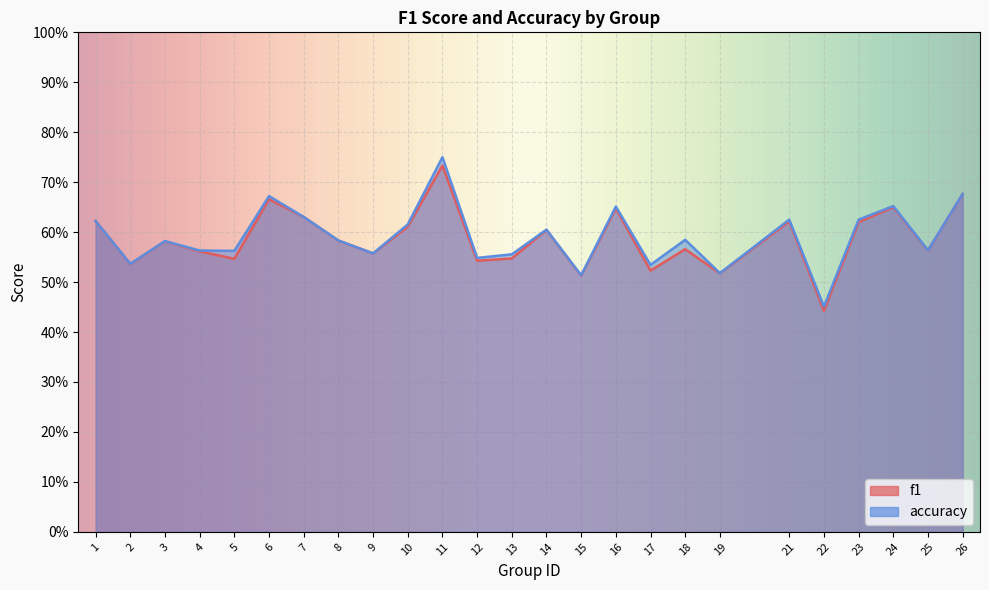

True or false: accuracy has more than 1 points higher than both neighbors.

True